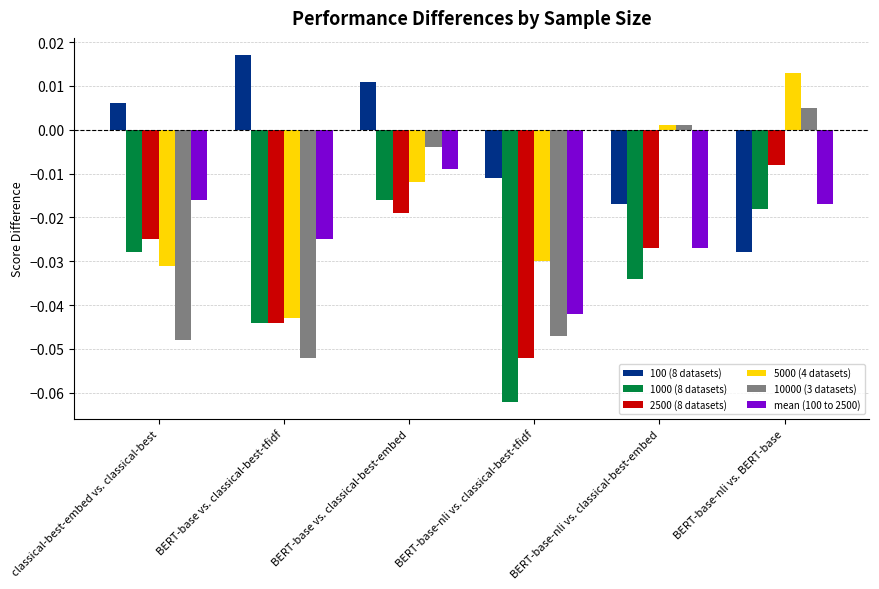

Which series changed the most between BERT-base-nli vs. classical-best-tfidf and BERT-base-nli vs. BERT-base?

10000 (3 datasets)